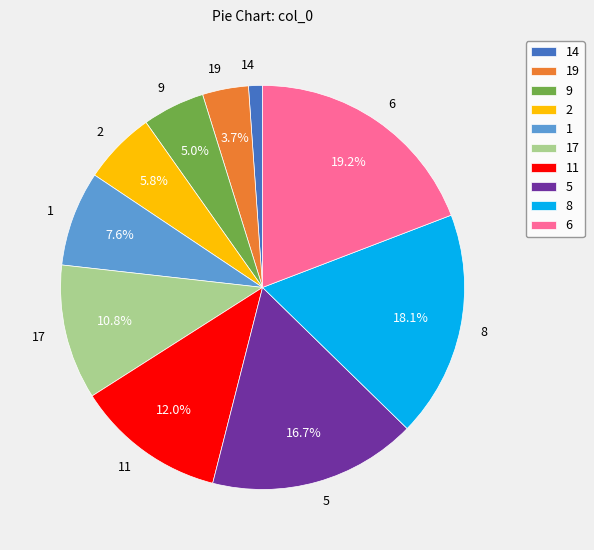

Which has a higher value, 11 or 17?

11